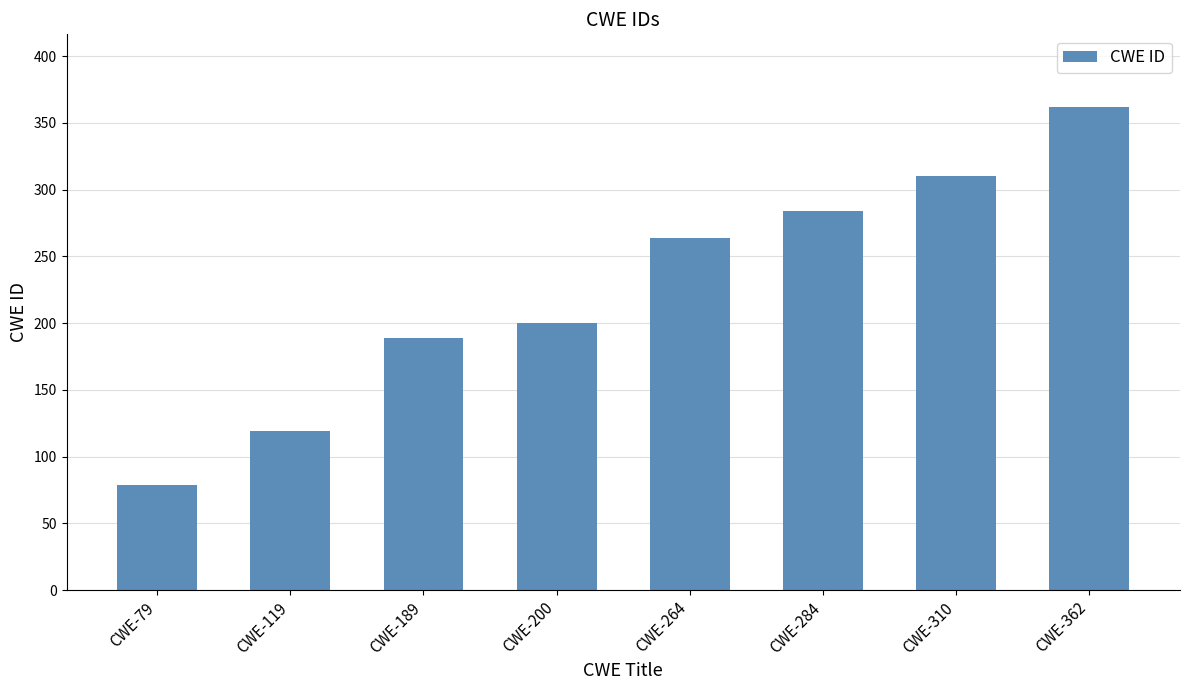

Rank the categories by value from highest to lowest.

CWE-362, CWE-310, CWE-284, CWE-264, CWE-200, CWE-189, CWE-119, CWE-79